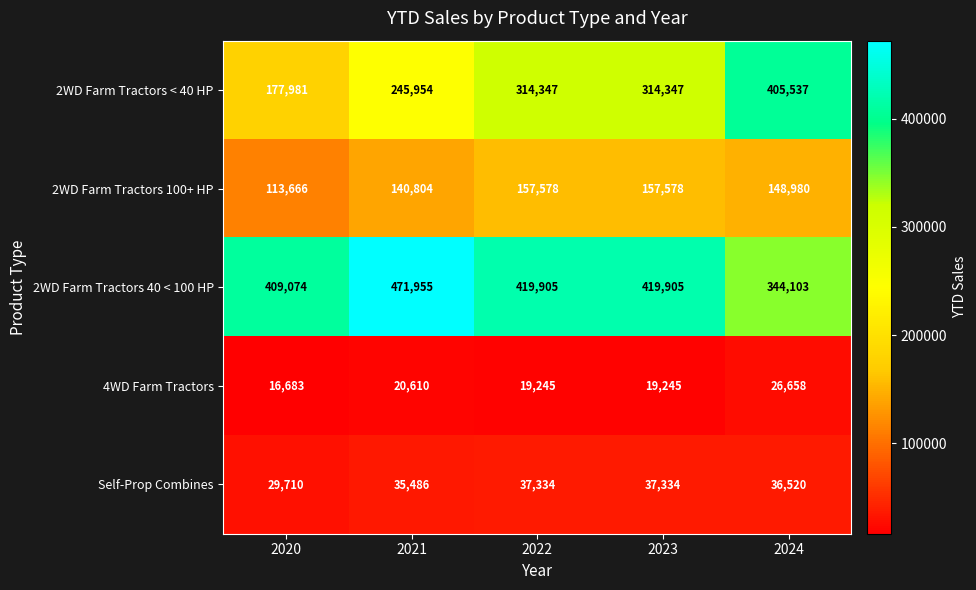

Reading right to left, extract all data points from this chart.

2WD Farm Tractors < 40 HP: 405537	314347	314347	245954	177981
2WD Farm Tractors 100+ HP: 148980	157578	157578	140804	113666
2WD Farm Tractors 40 < 100 HP: 344103	419905	419905	471955	409074
4WD Farm Tractors: 26658	19245	19245	20610	16683
Self-Prop Combines: 36520	37334	37334	35486	29710